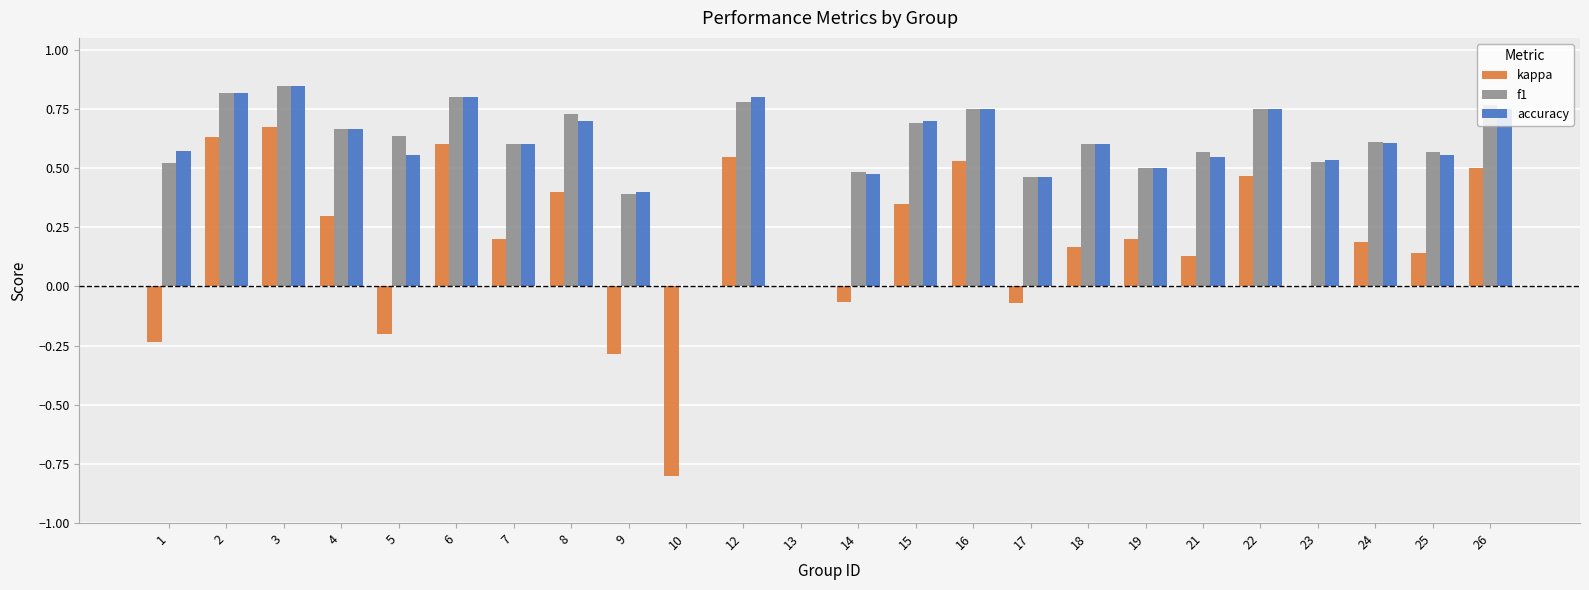

What is the total value across all series at 24?

1.4